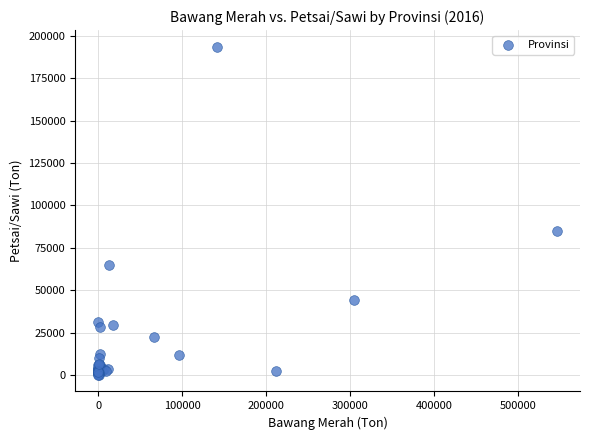

What Y value in the scatter plot is closest to 96893?

84698